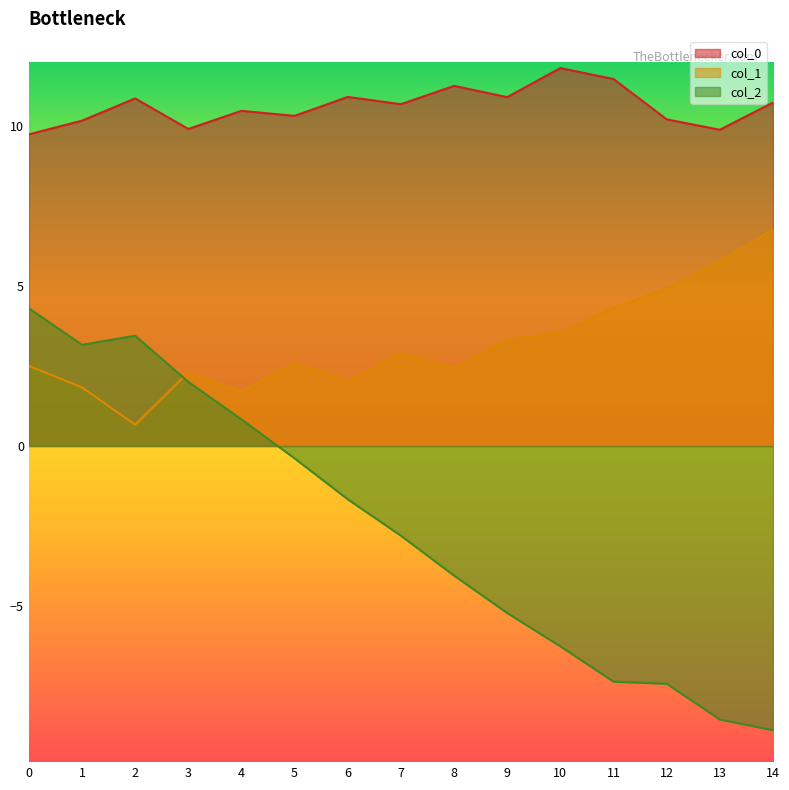

Rank the series by their average value, from lowest to highest.

col_2, col_1, col_0